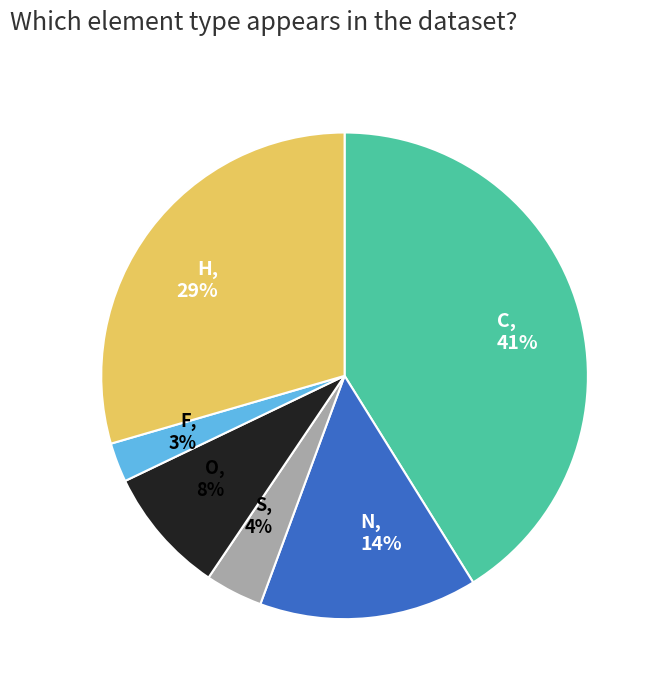

How many segments does this pie chart have?

6